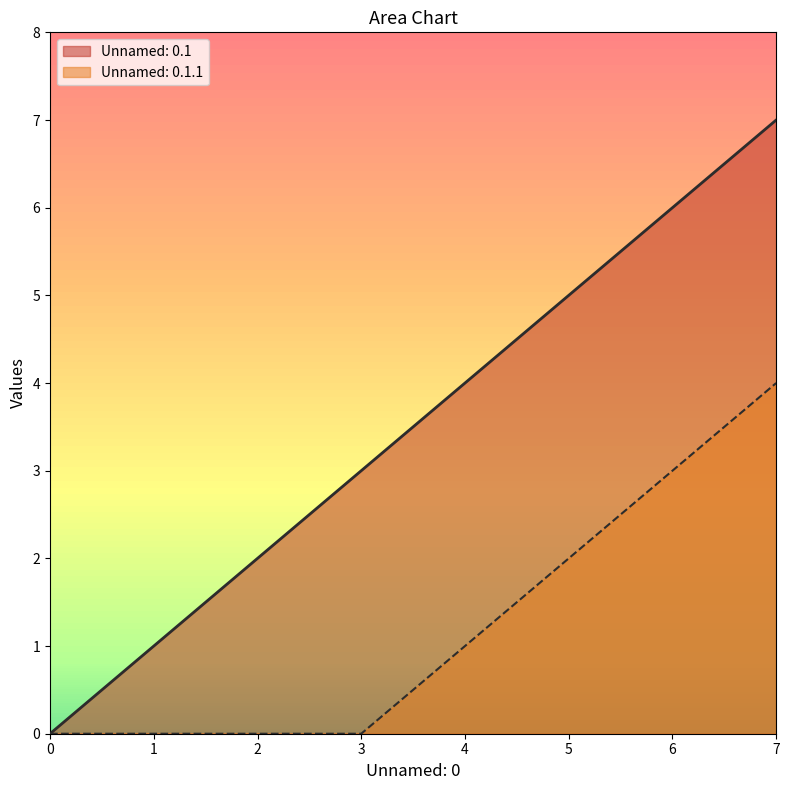

How many distinct data groups are displayed?

2